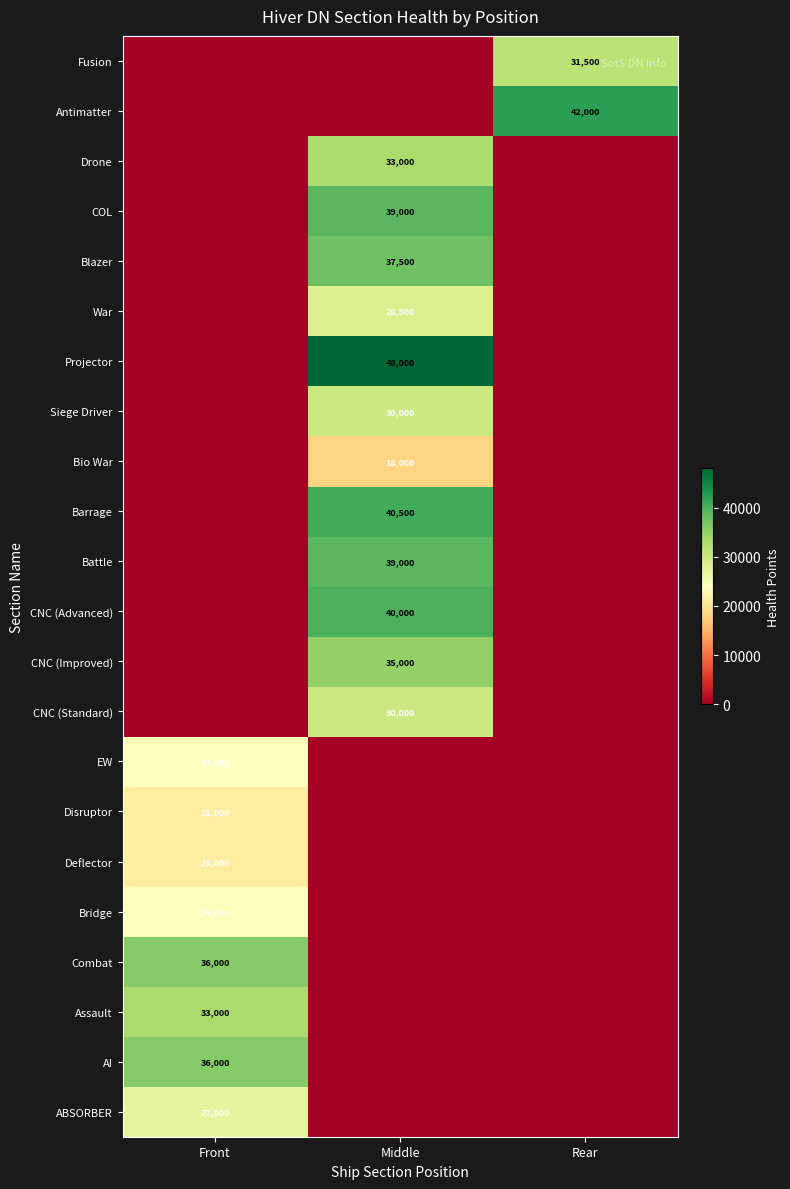

What is the total value across all series at Rear?

73500